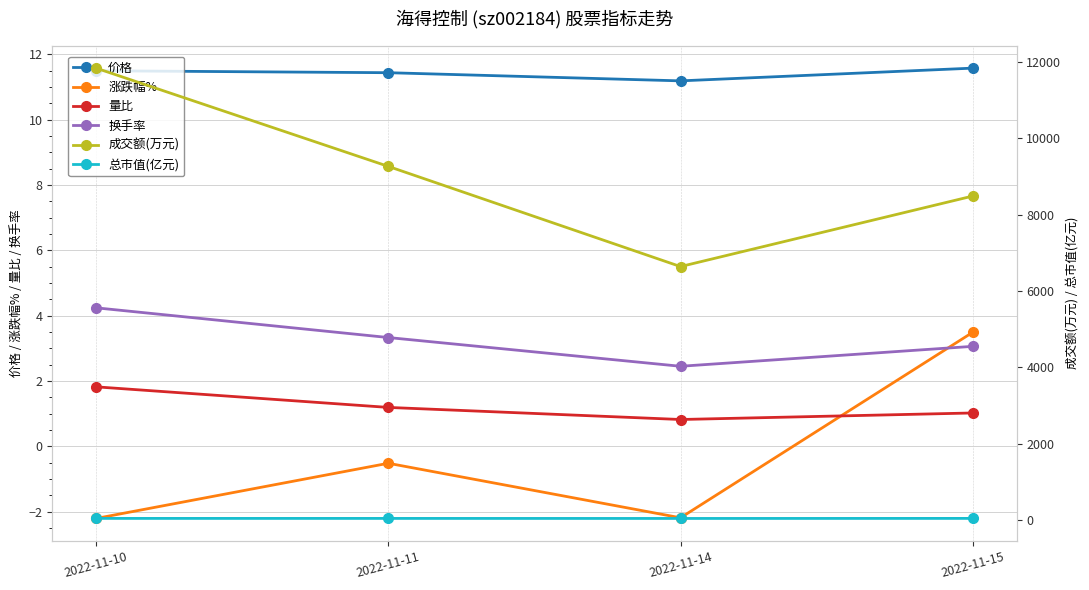

List the labels in order of 总市值(亿元) value, largest first.

2022-11-15, 2022-11-10, 2022-11-11, 2022-11-14